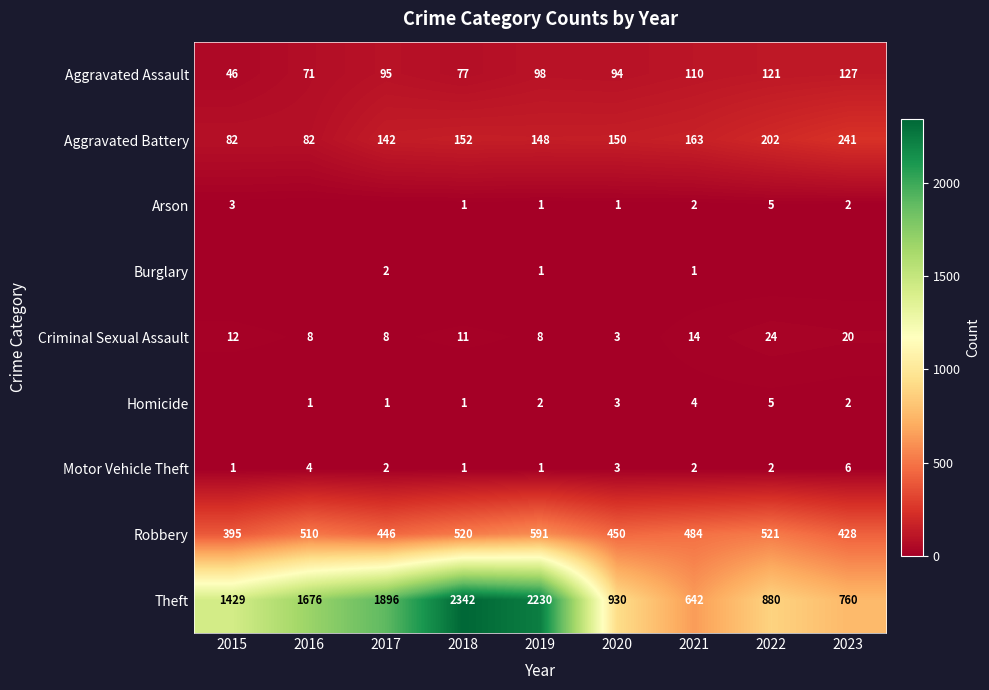

What is the total value across all series at 2015?

1968